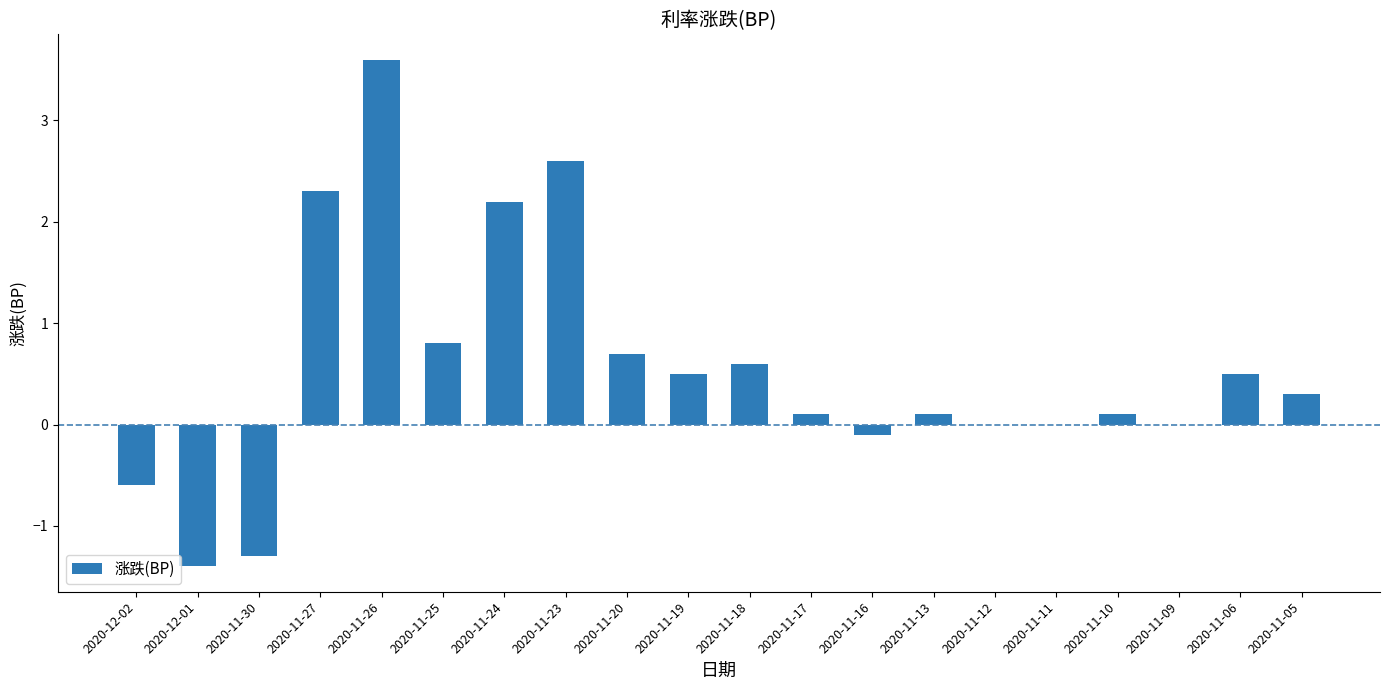

At which label does the data first exceed 0?

2020-11-27